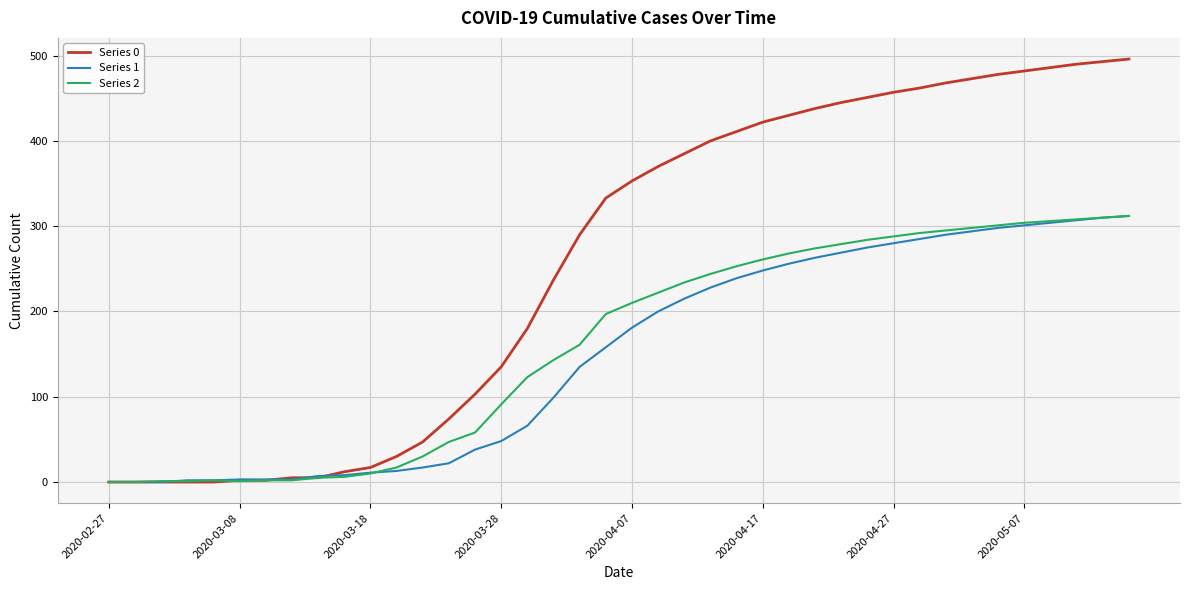

Which series has the largest range (max minus min)?

Series 0